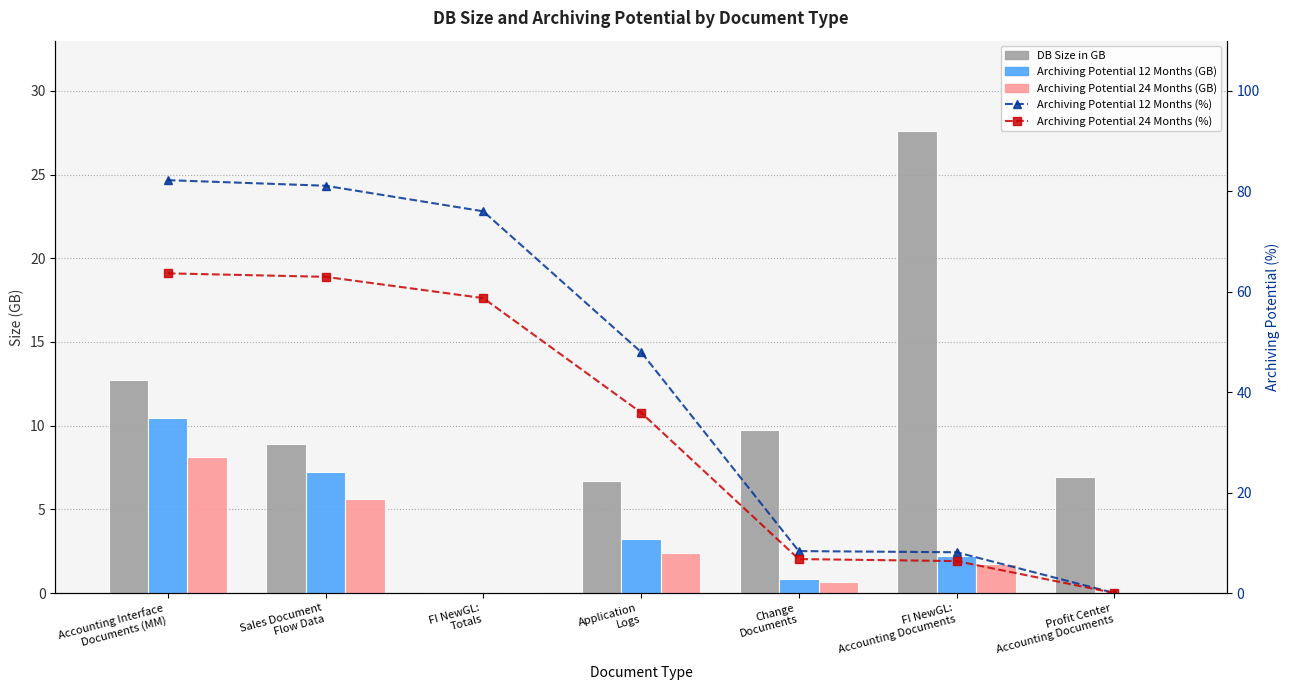

What is the difference between the Archiving Potential 12 Months (%) values at FI NewGL:
Accounting Documents and Accounting Interface
Documents (MM)?

74.1